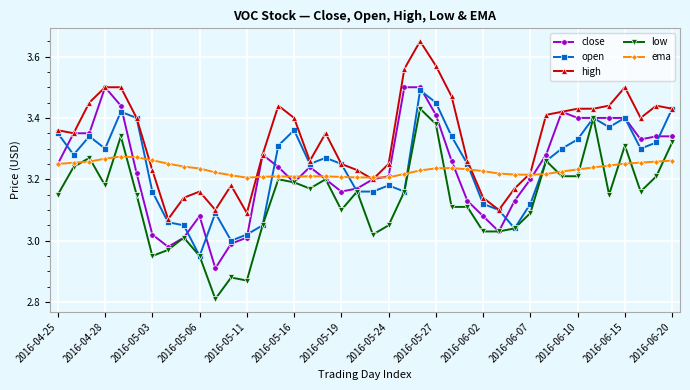

True or false: ema has more than 2 points higher than both neighbors.

True